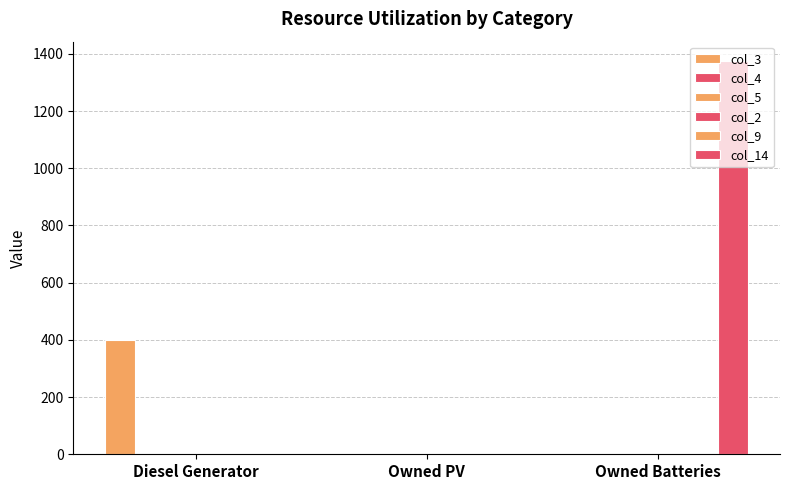

True or false: col_9 has a value of 0 at Owned Batteries.

True